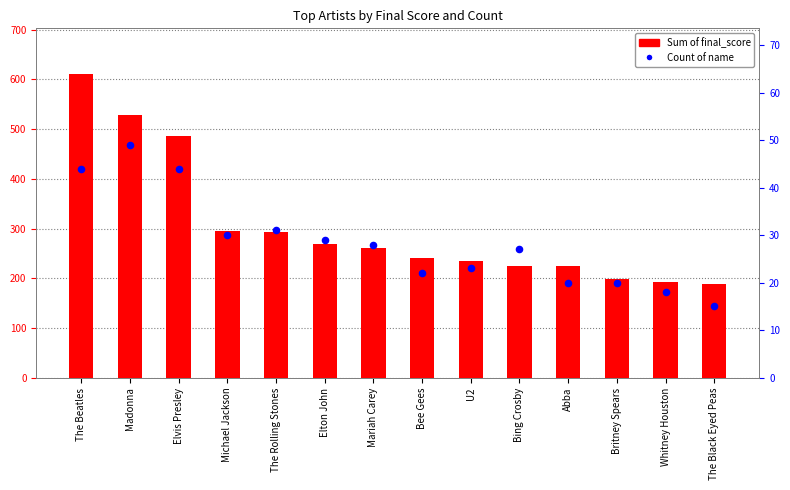

Which series has the largest Y range (max minus min)?

Sum of final_score